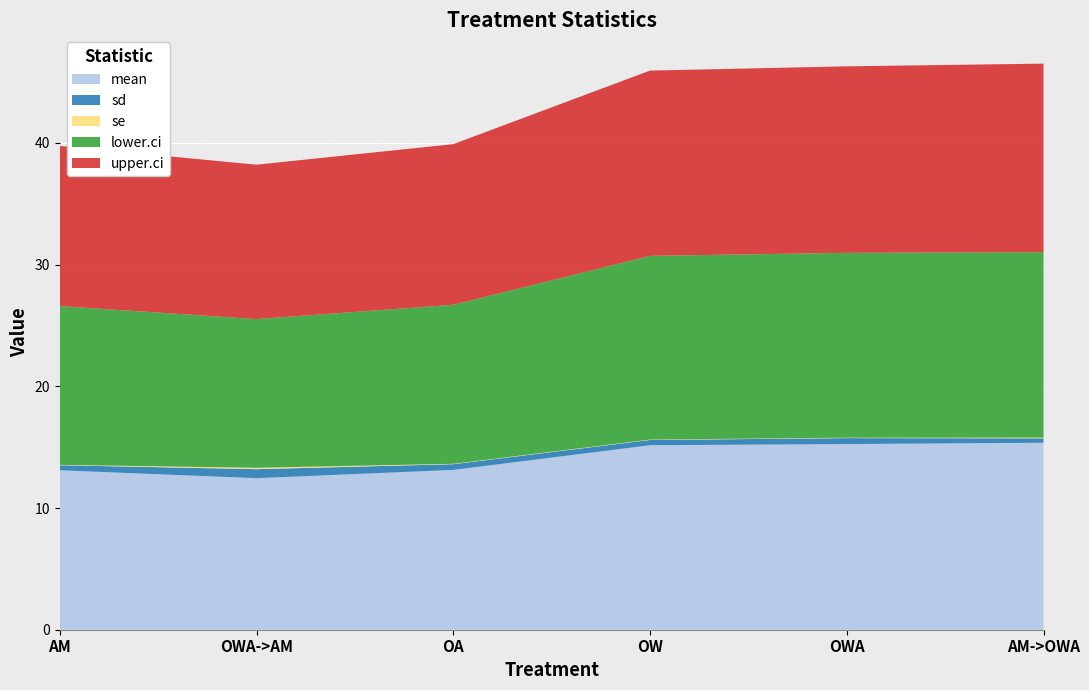

Reading left to right, what are all the values shown in this chart?

mean: 13.1	12.5	13.1	15.2	15.3	15.4
sd: 0.4	0.7	0.5	0.4	0.5	0.4
se: 0.0	0.1	0.0	0.0	0.0	0.1
lower.ci: 13.0	12.2	13.1	15.1	15.2	15.2
upper.ci: 13.2	12.7	13.2	15.2	15.3	15.5